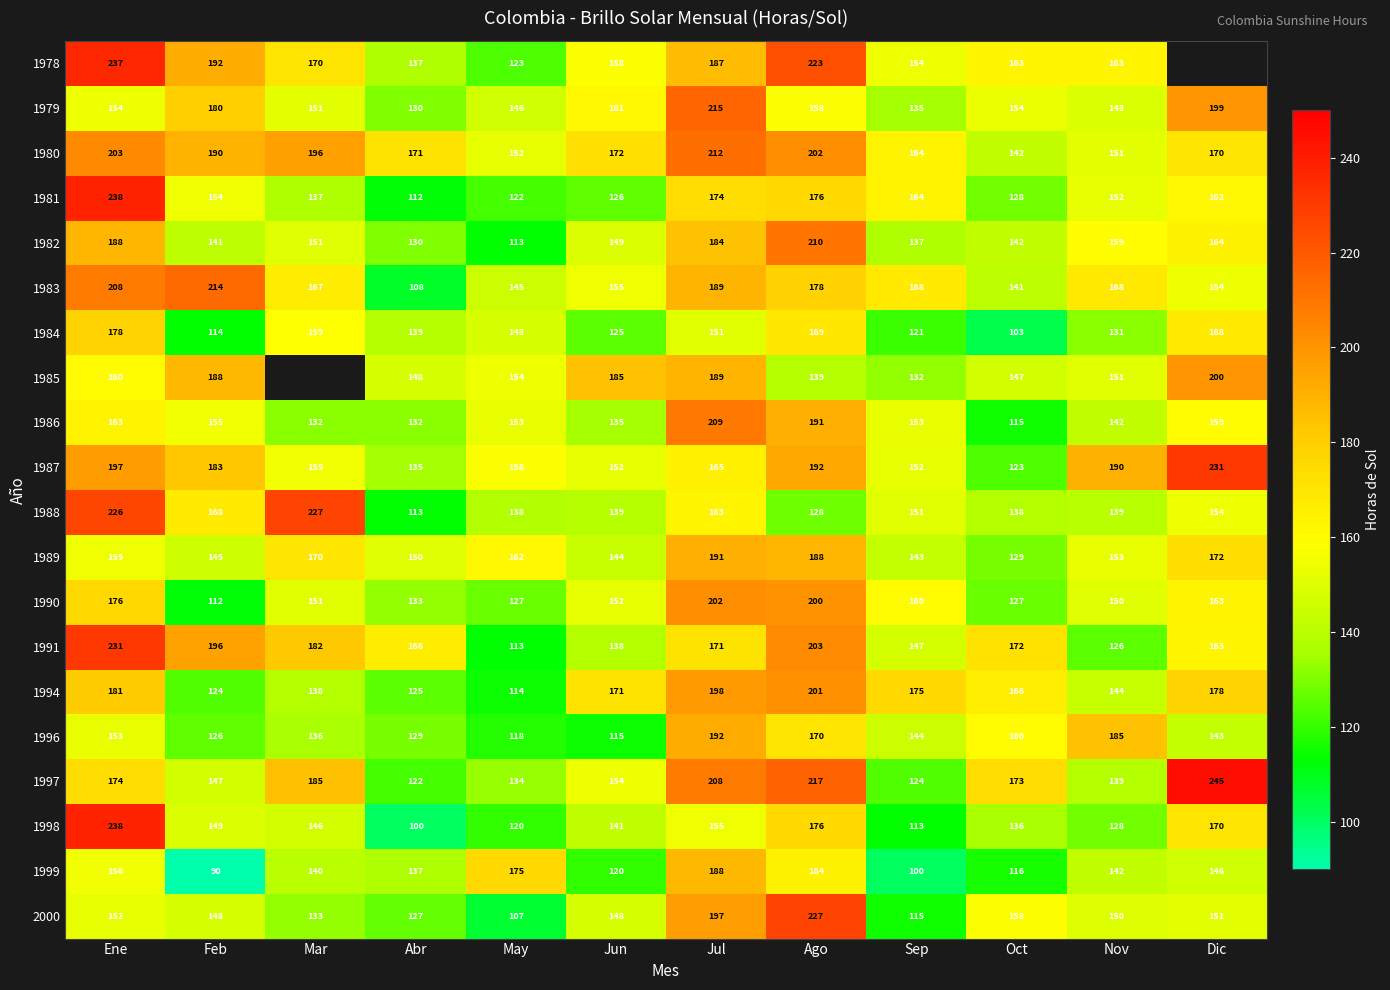

What is the spread (max minus min) of values at Feb?

124.0